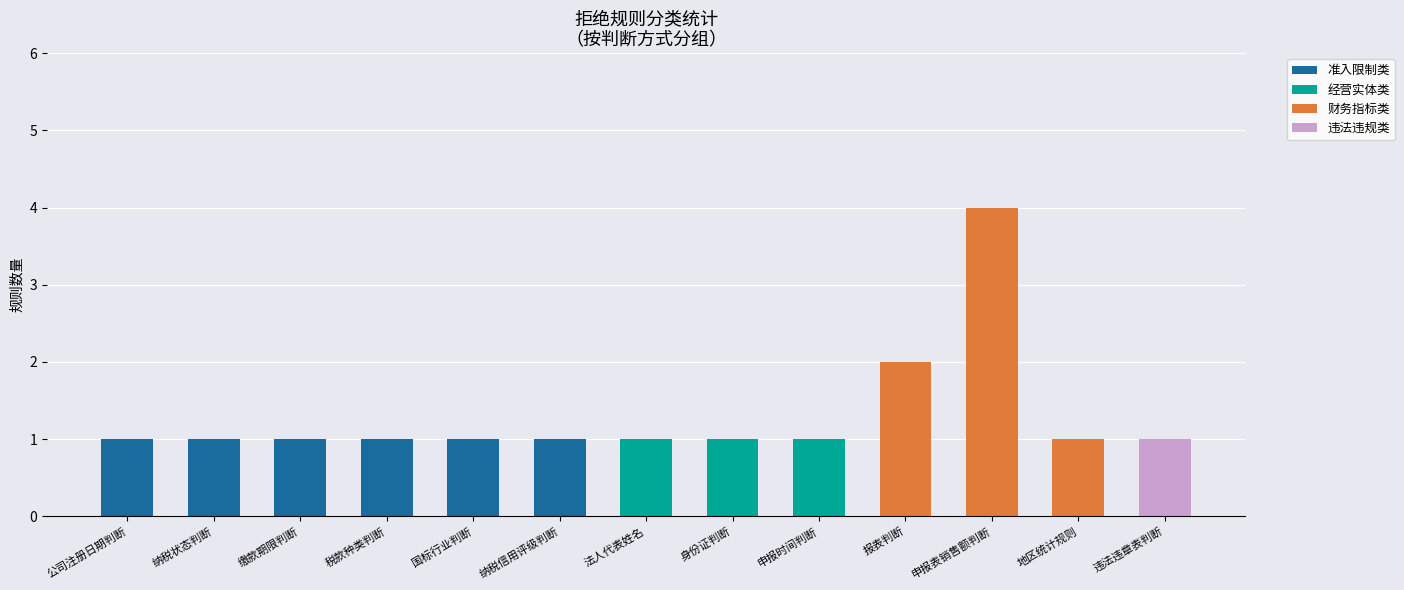

At which category is the sum across all series the highest?

申报表销售额判断